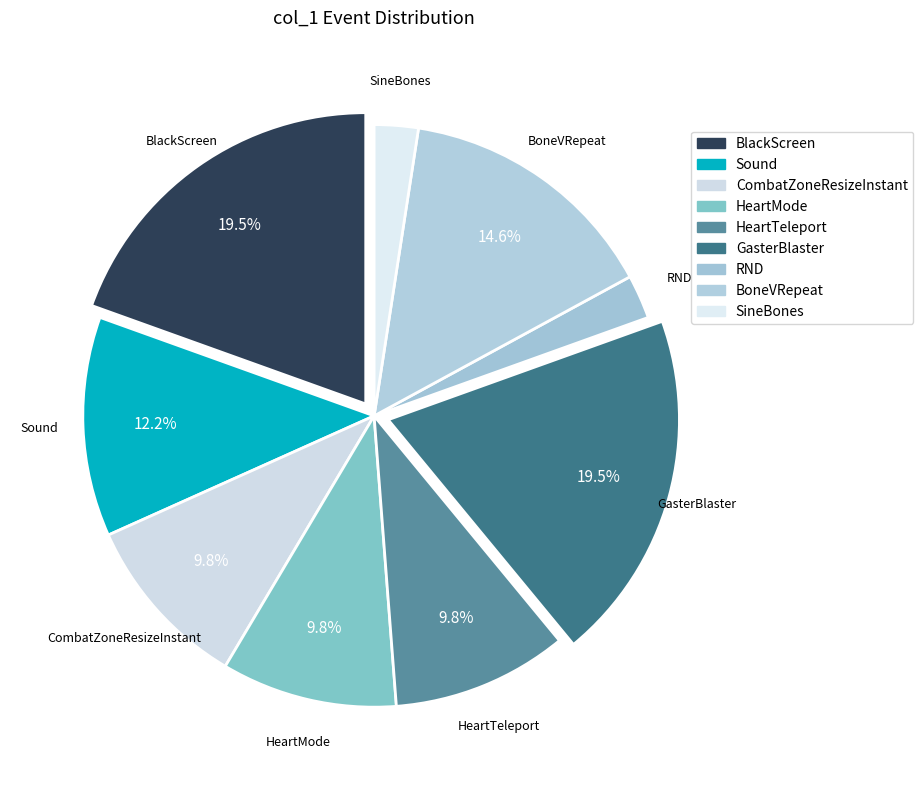

How many slices are in this pie chart?

9